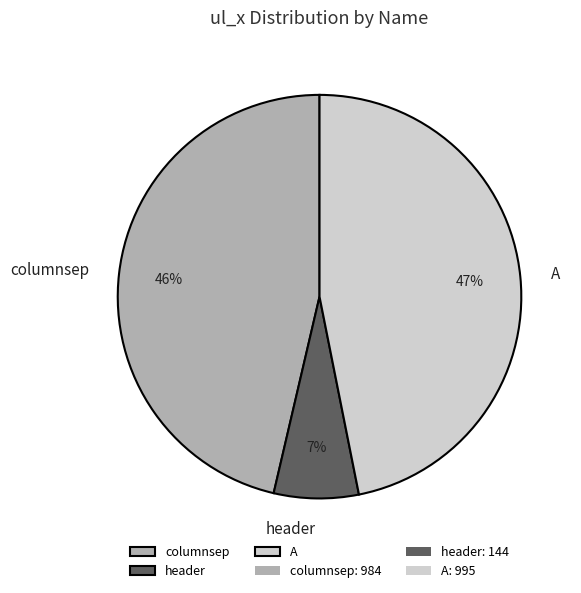

Which slice is the smallest?

header